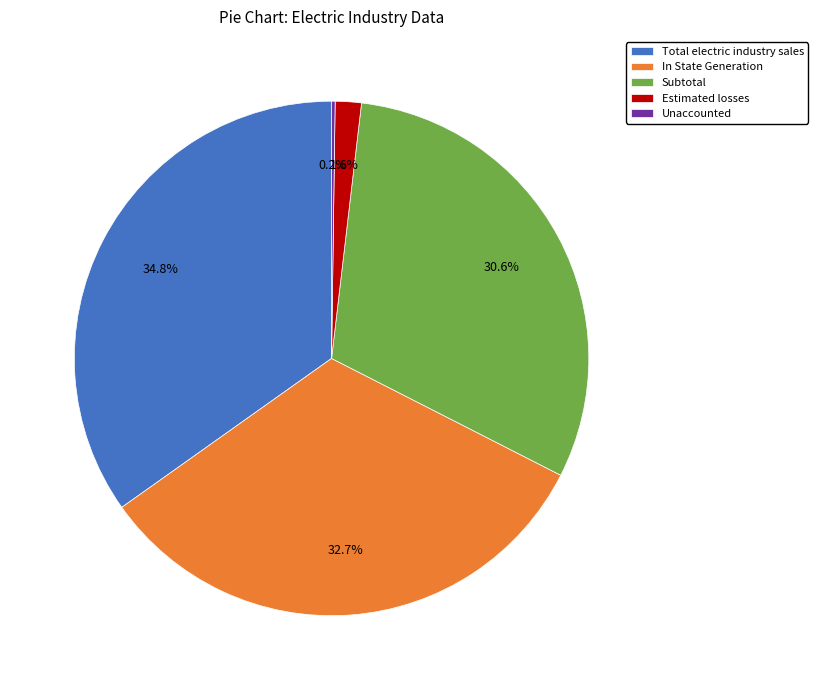

Is there a majority slice in this chart?

No